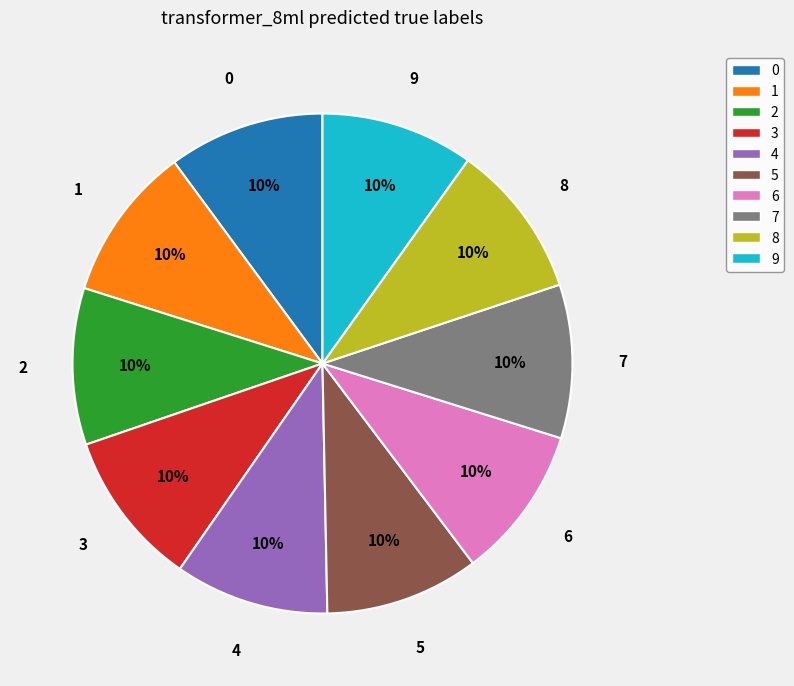

Does 8 represent more than half of the total?

No